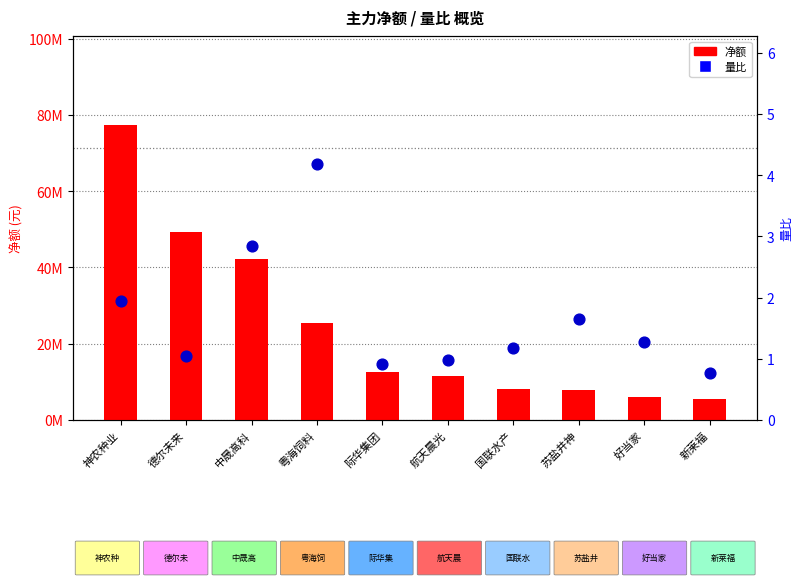

What is the total value across all series at 苏盐井神?

7930927.6